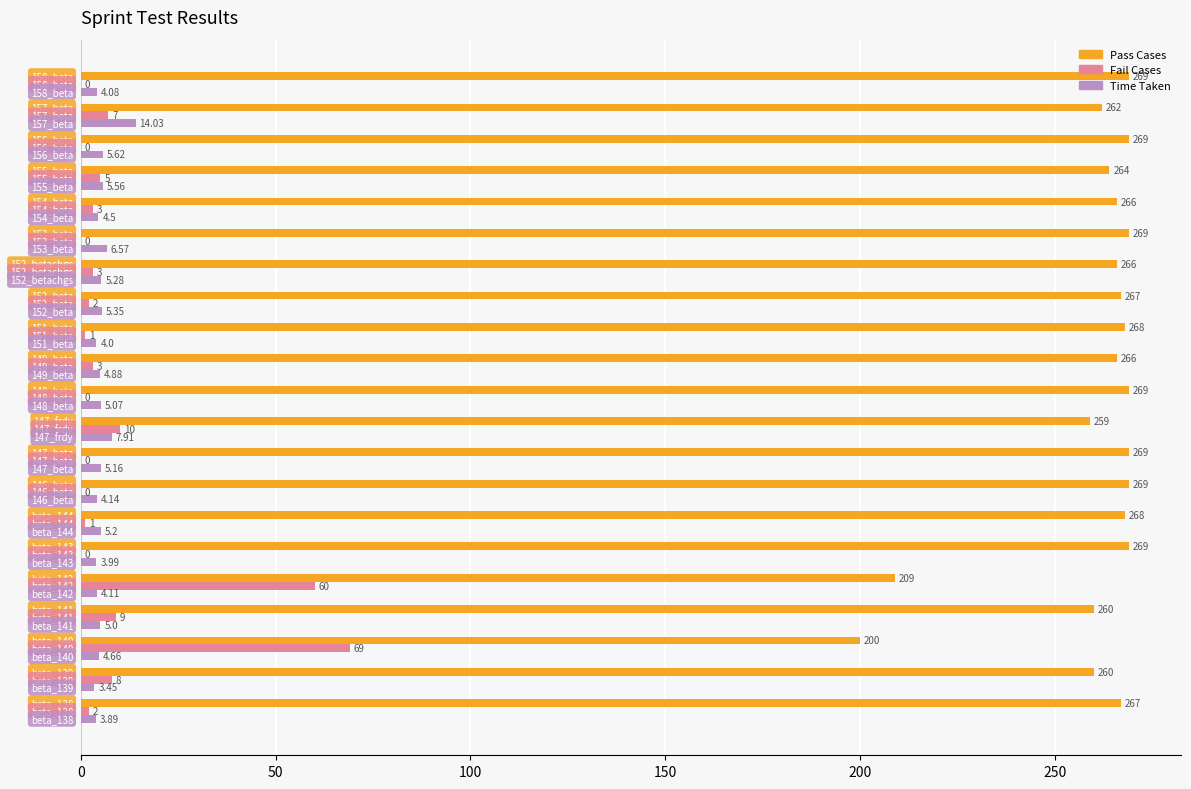

What is the sum of all Fail Cases values?

183.0